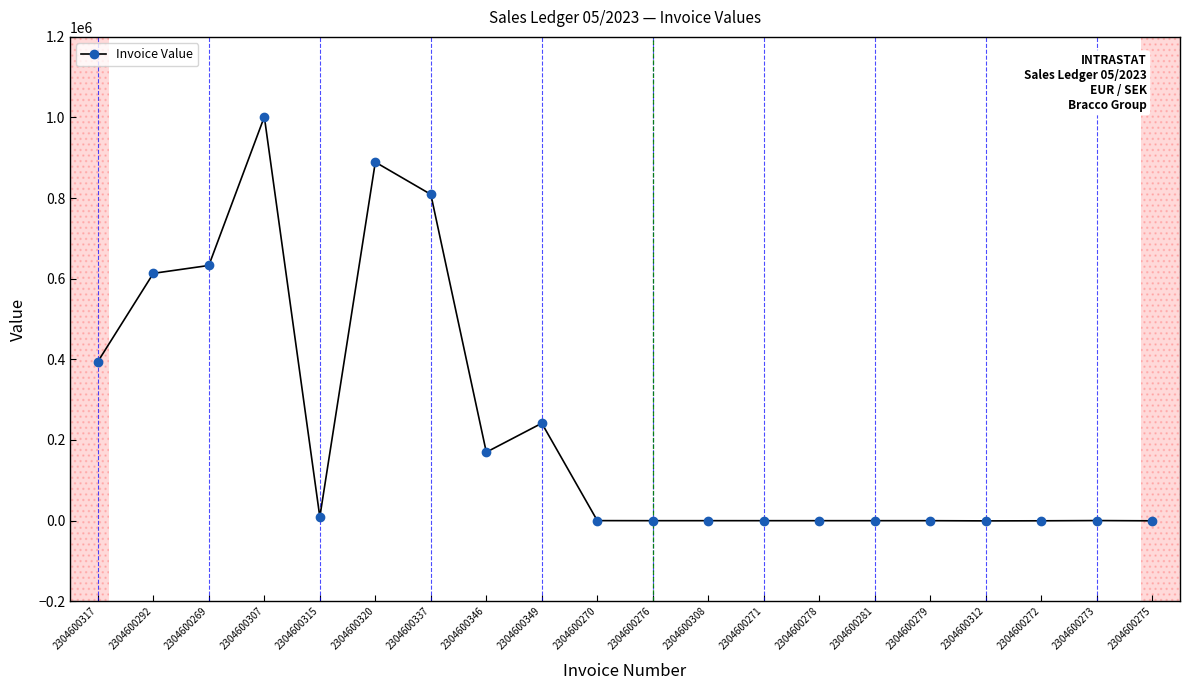

True or false: the data shows -344.2 at 2304600281.

True